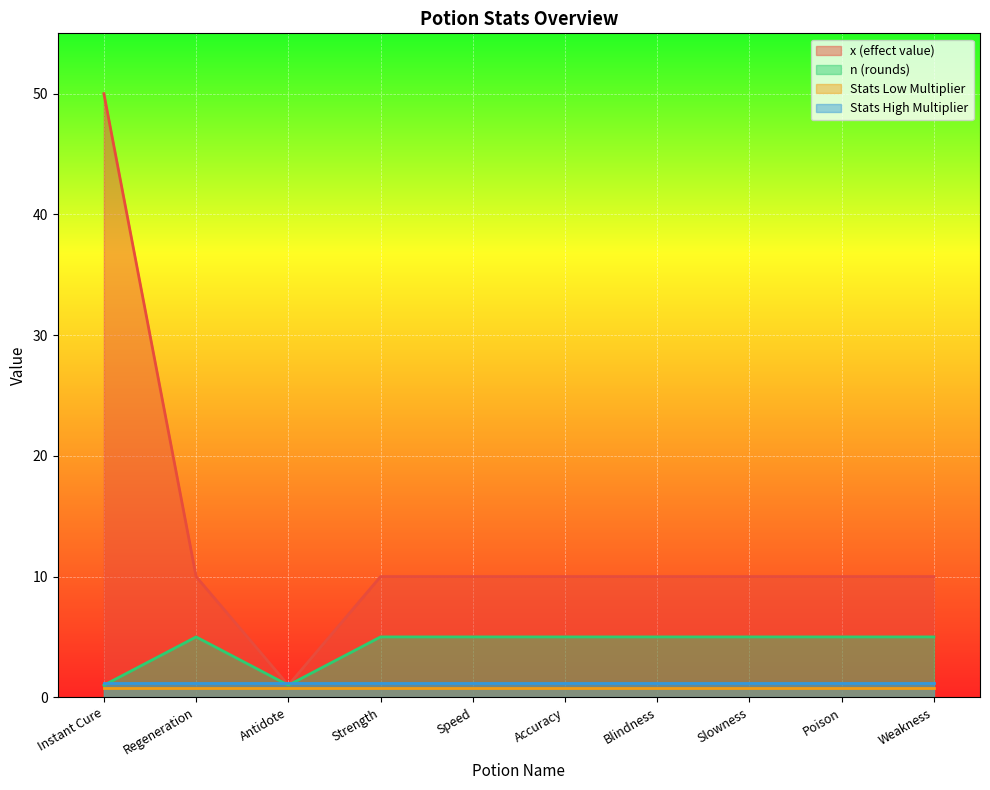

How many lines are shown in the chart?

4